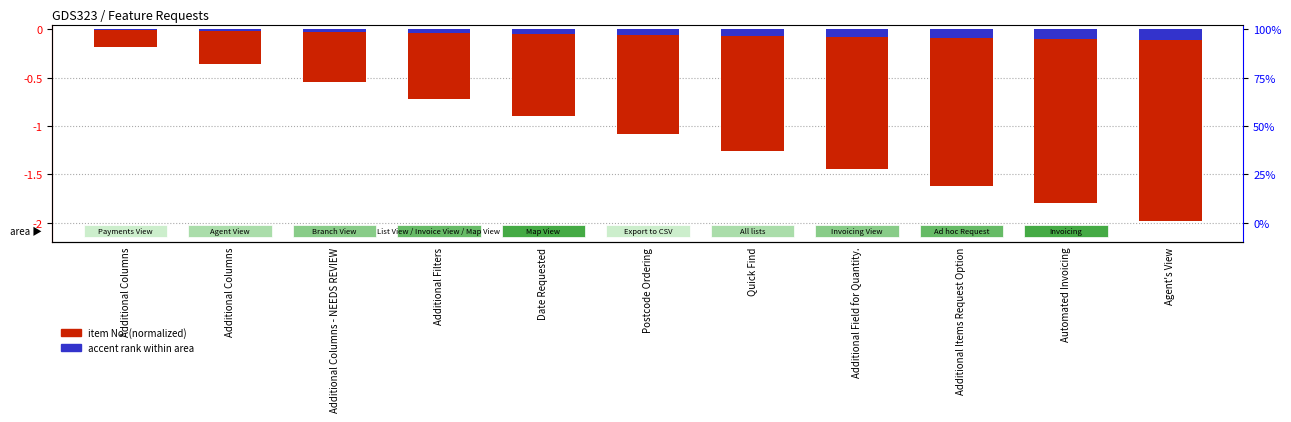

What is the label of the 6th bar from the right?

Postcode Ordering